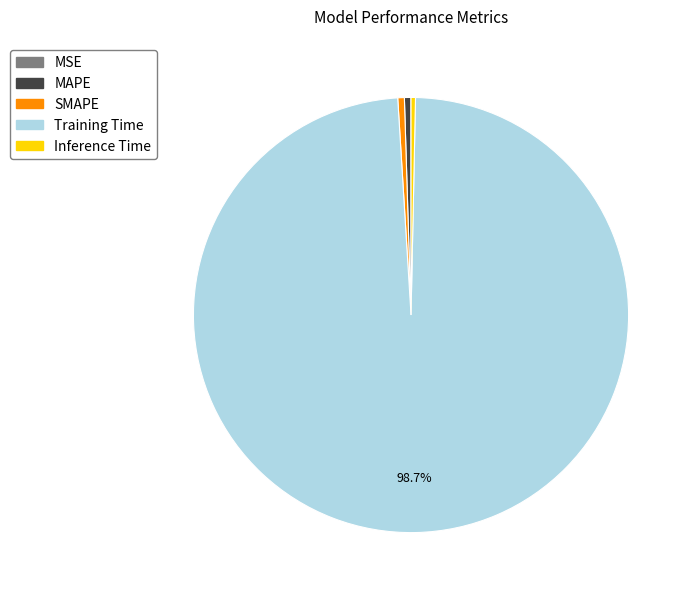

Combined, do Inference Time and MAPE account for over 50%?

No